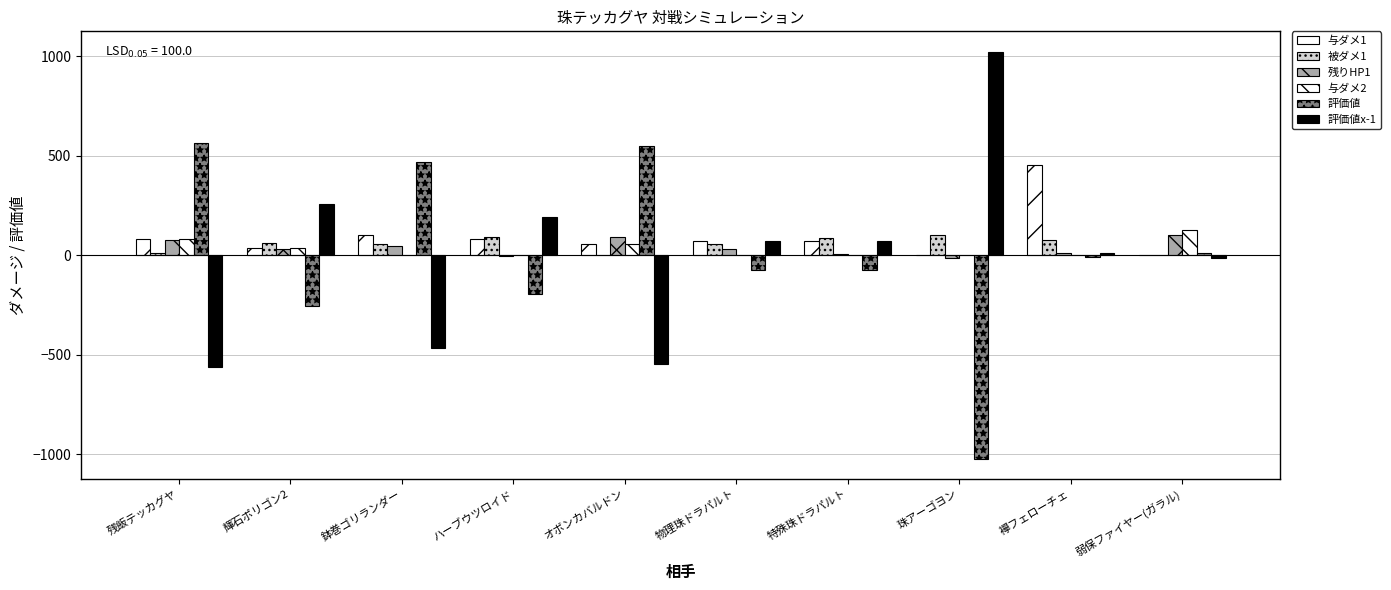

Which category has the highest value in the 評価値 series?

残飯テッカグヤ